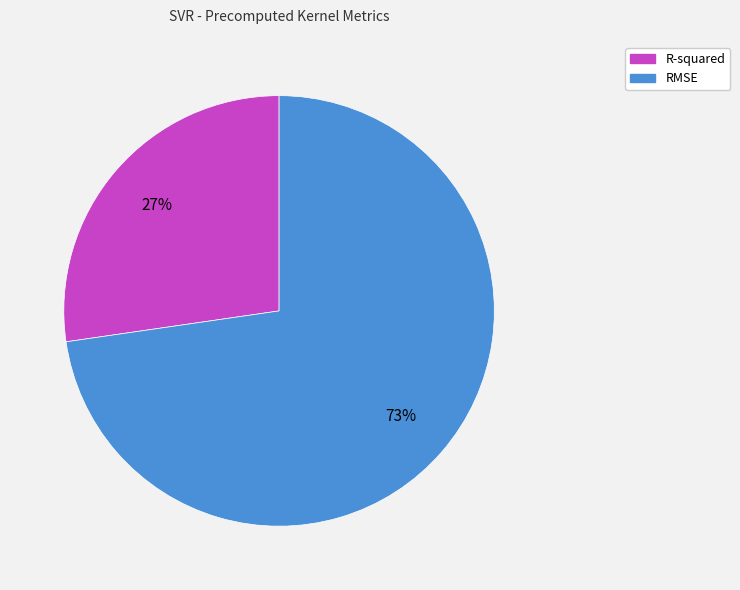

How many segments does this pie chart have?

2